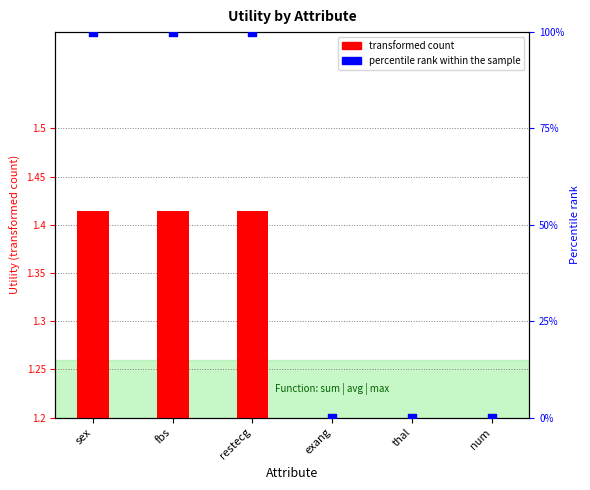

What are all the series names shown in the legend?

transformed count, percentile rank within the sample